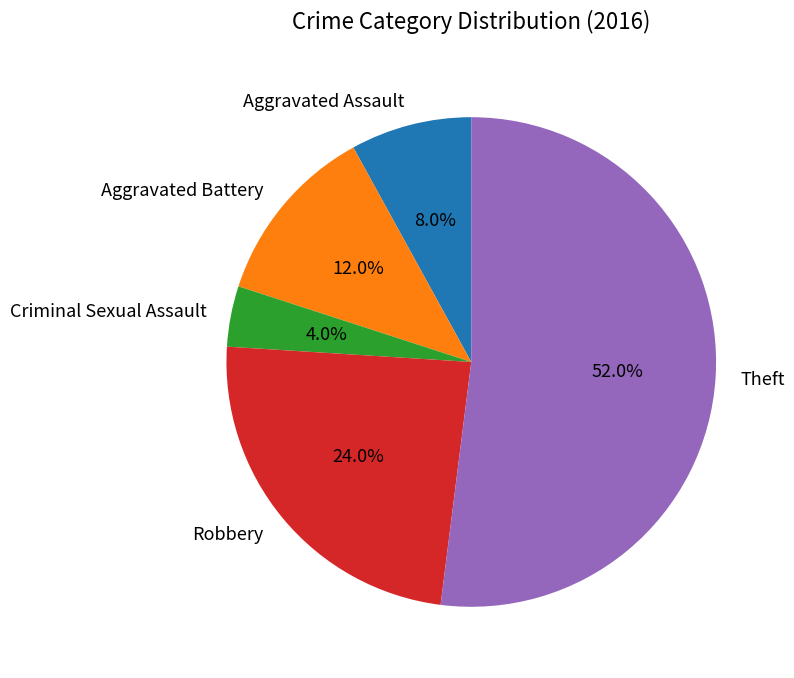

Is the sum of Aggravated Battery and Aggravated Assault greater than half?

No